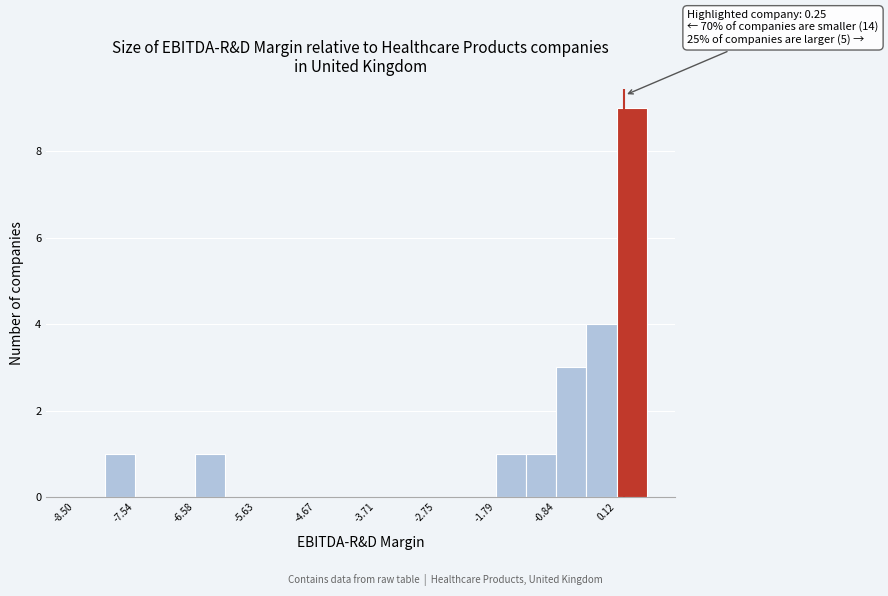

Over which range of the x-axis is the bar tallest?

0.1 to 0.6